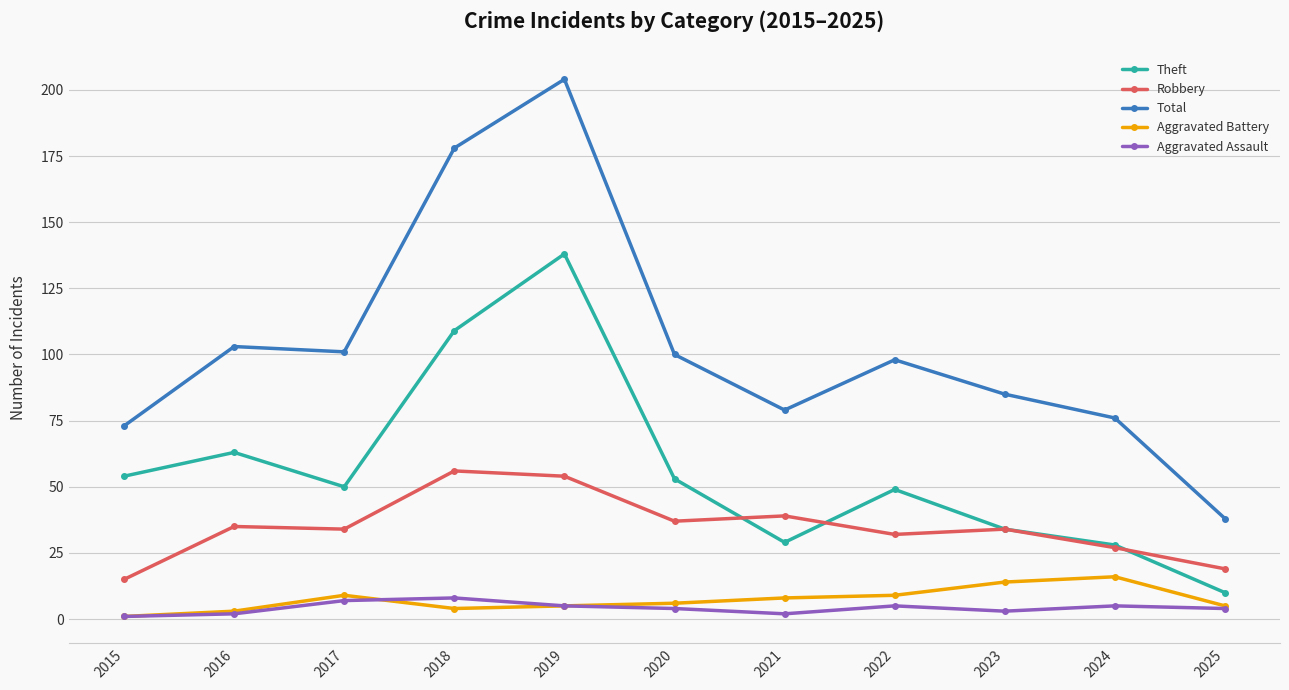

Which series has the widest spread of values?

Total